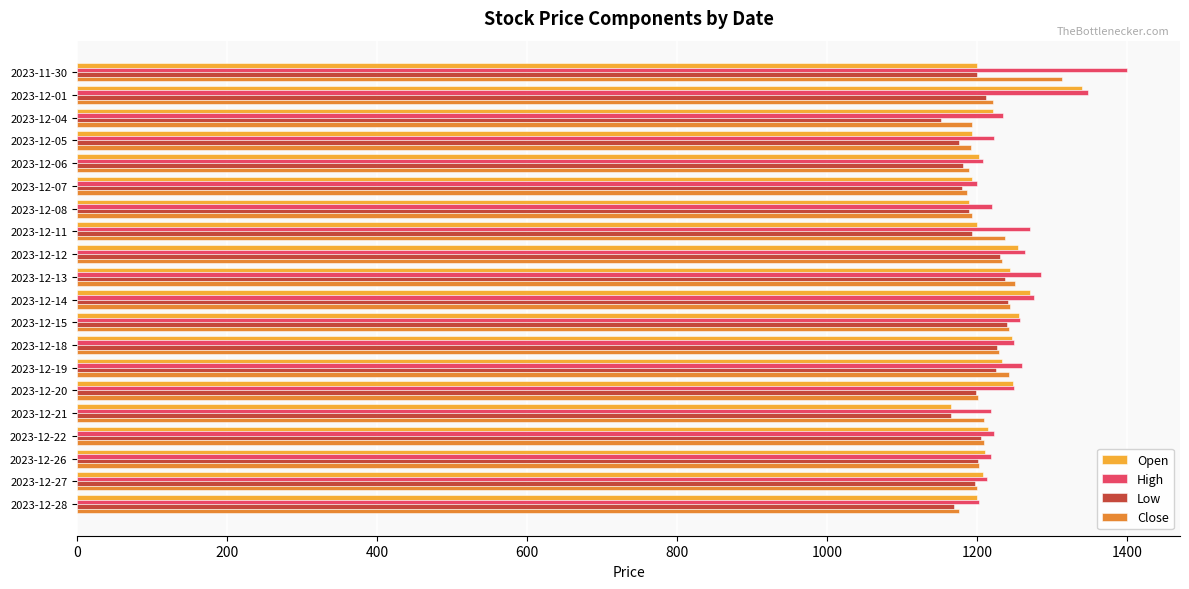

The value of Open at 2023-12-18 is 1245.7. True or false?

True